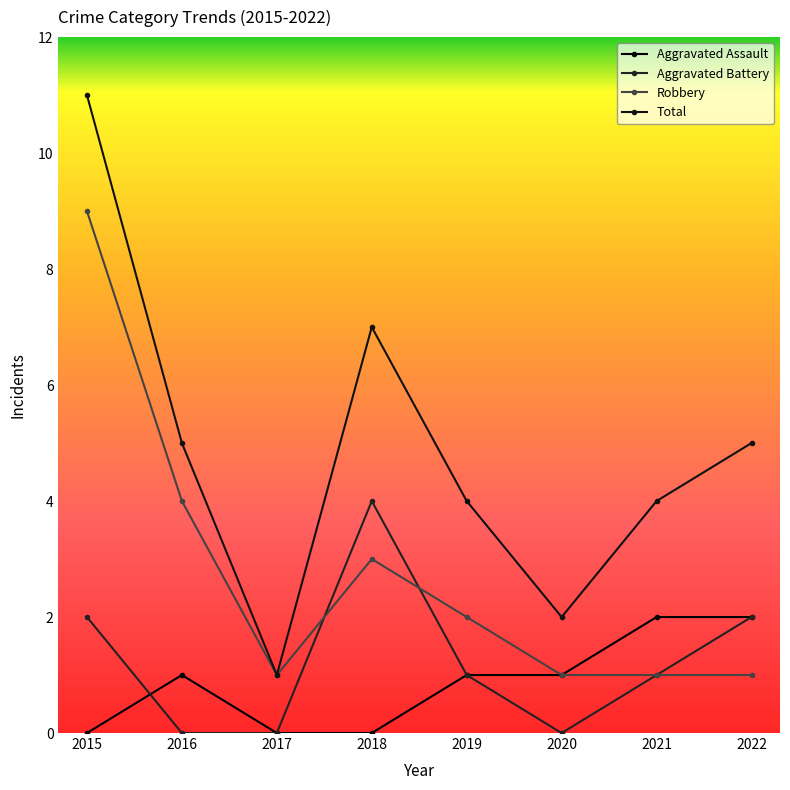

At how many categories does at least one series exceed 6?

2